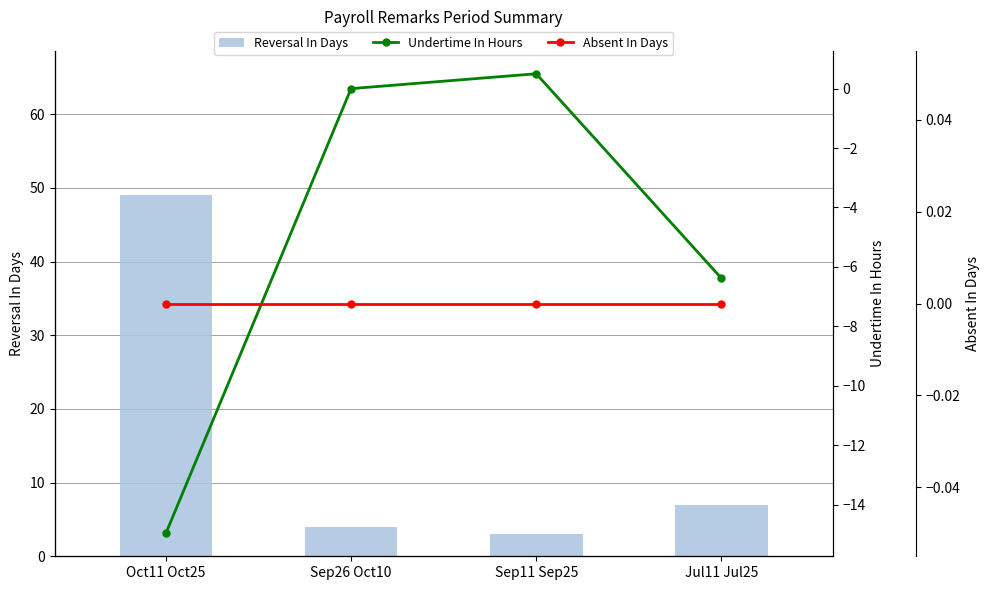

Reading left to right, list all the values displayed in this chart.

Reversal In Days: Oct11 Oct25=49.0	Sep26 Oct10=4.0	Sep11 Sep25=3.0	Jul11 Jul25=7.0
Undertime In Hours: Oct11 Oct25=-15.0	Sep26 Oct10=0.0	Sep11 Sep25=0.5	Jul11 Jul25=-6.4
Absent In Days: Oct11 Oct25=0.0	Sep26 Oct10=0.0	Sep11 Sep25=0.0	Jul11 Jul25=0.0